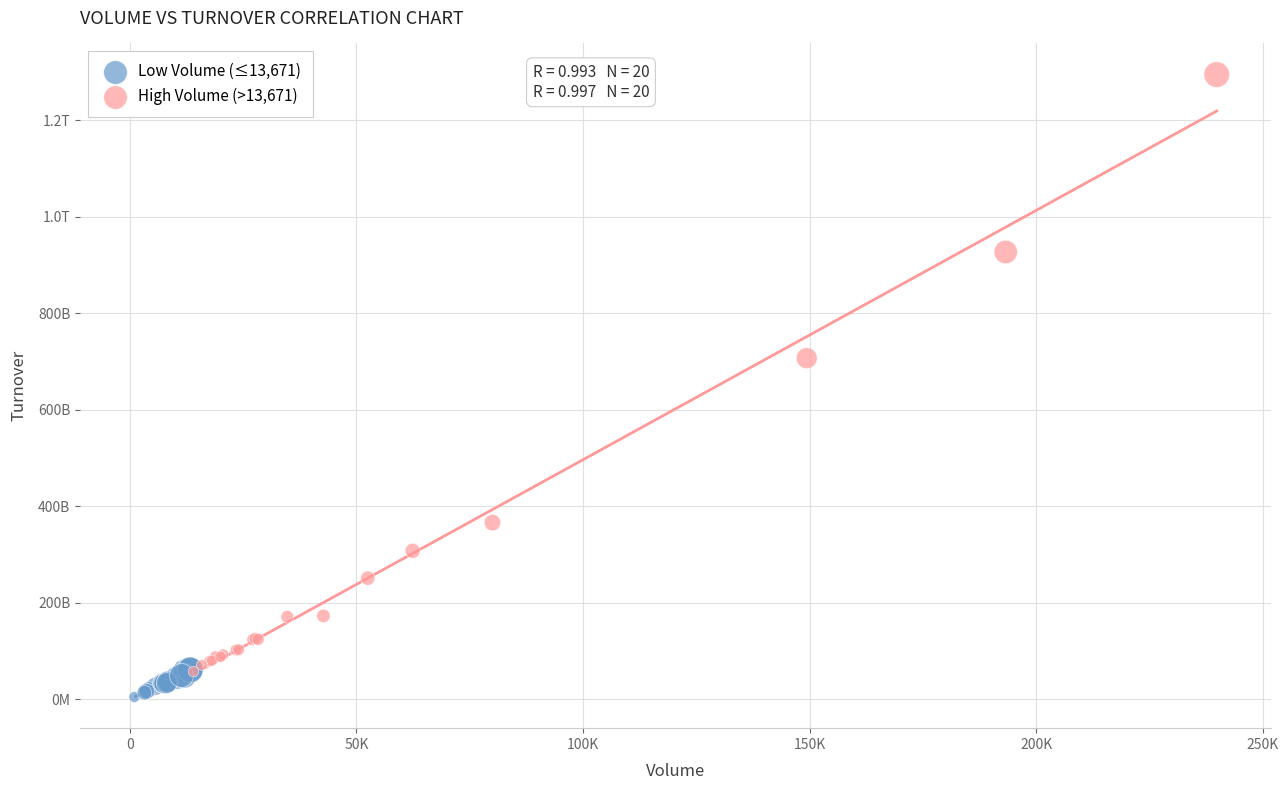

What are all the series names shown in the legend?

Low Volume (≤13,671), High Volume (>13,671)